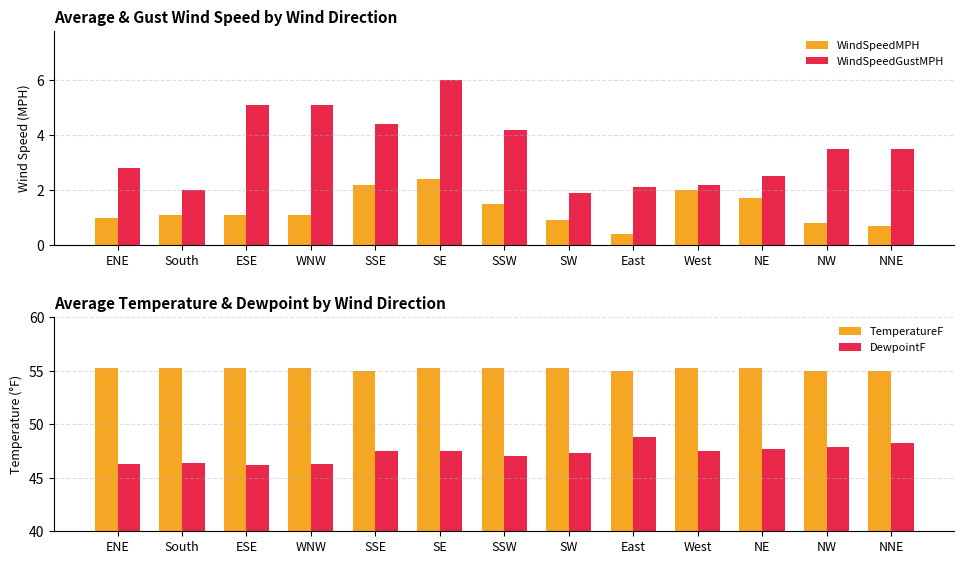

Is it true that TemperatureF equals 22.1 at West?

False